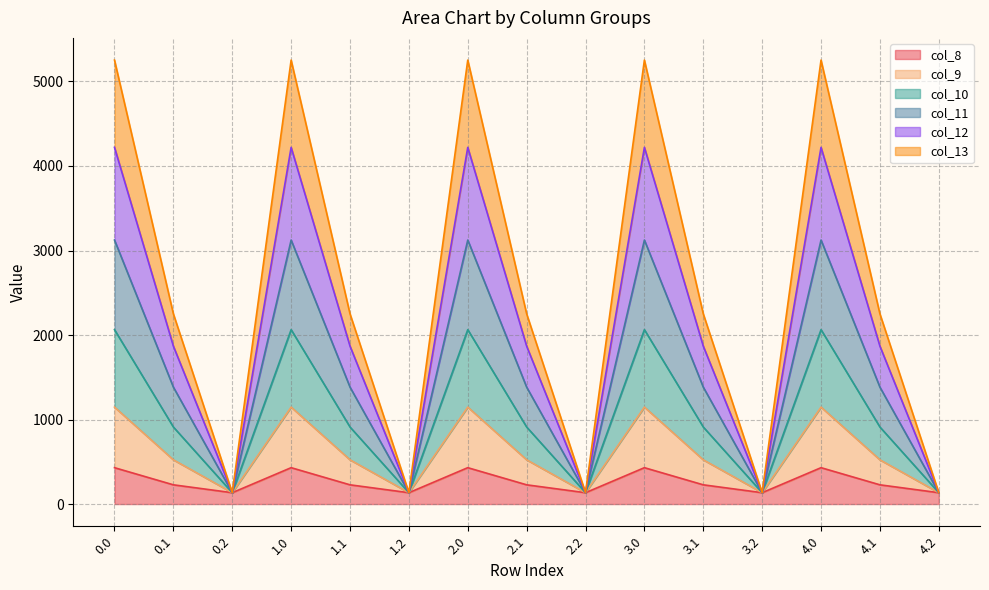

What is the difference between the col_11 values at 1.2 and 0.1?

1248.9